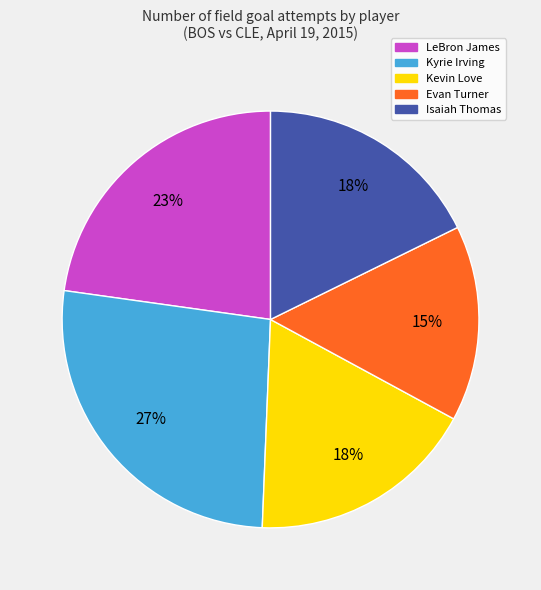

To the nearest percent, what is the average slice percentage?

20%